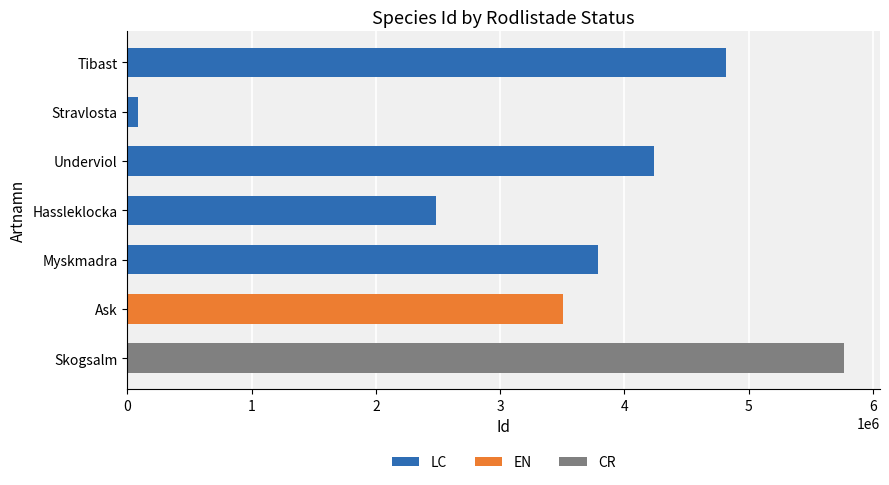

At which label does LC reach its minimum?

Stravlosta